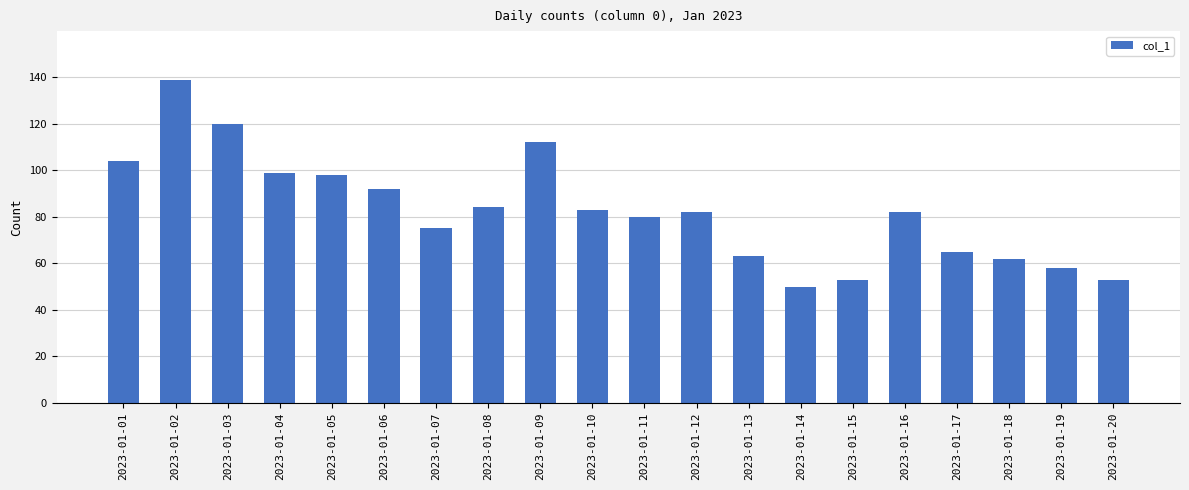

Reading right to left, transcribe all the data shown in this chart.

53	58	62	65	82	53	50	63	82	80	83	112	84	75	92	98	99	120	139	104